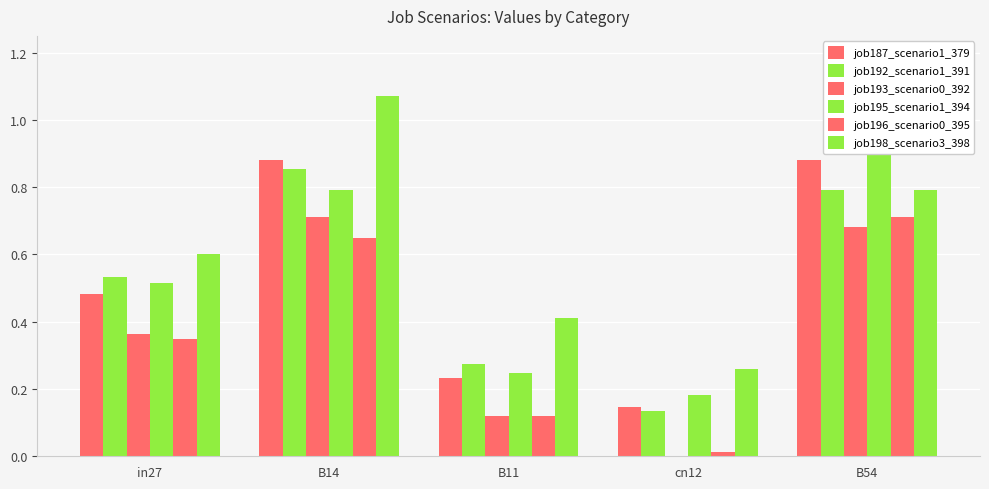

What is the sum of the job196_scenario0_395 values at cn12 and B54?

0.7